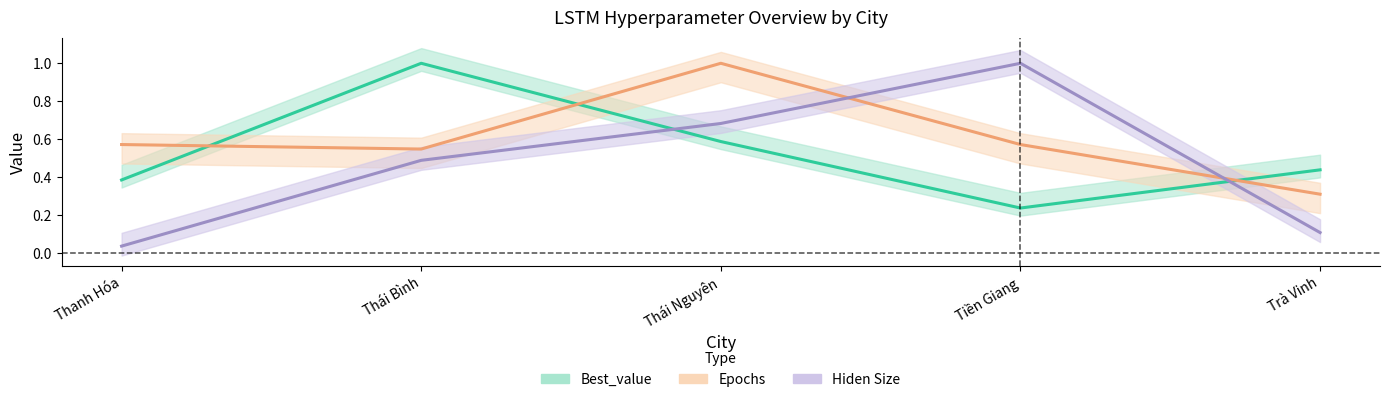

How many interior local peaks does the Best_value series have?

1